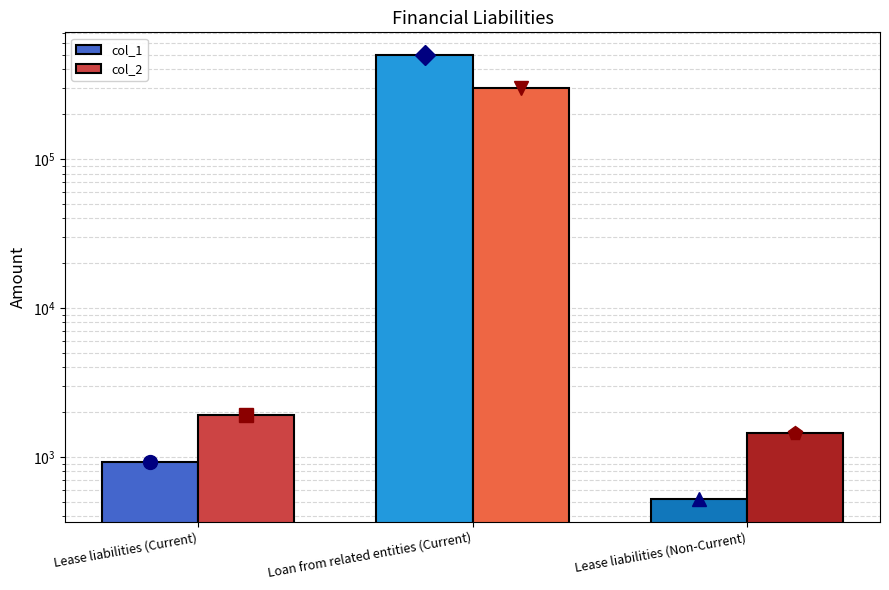

What are all the series names shown in the legend?

col_1, col_2